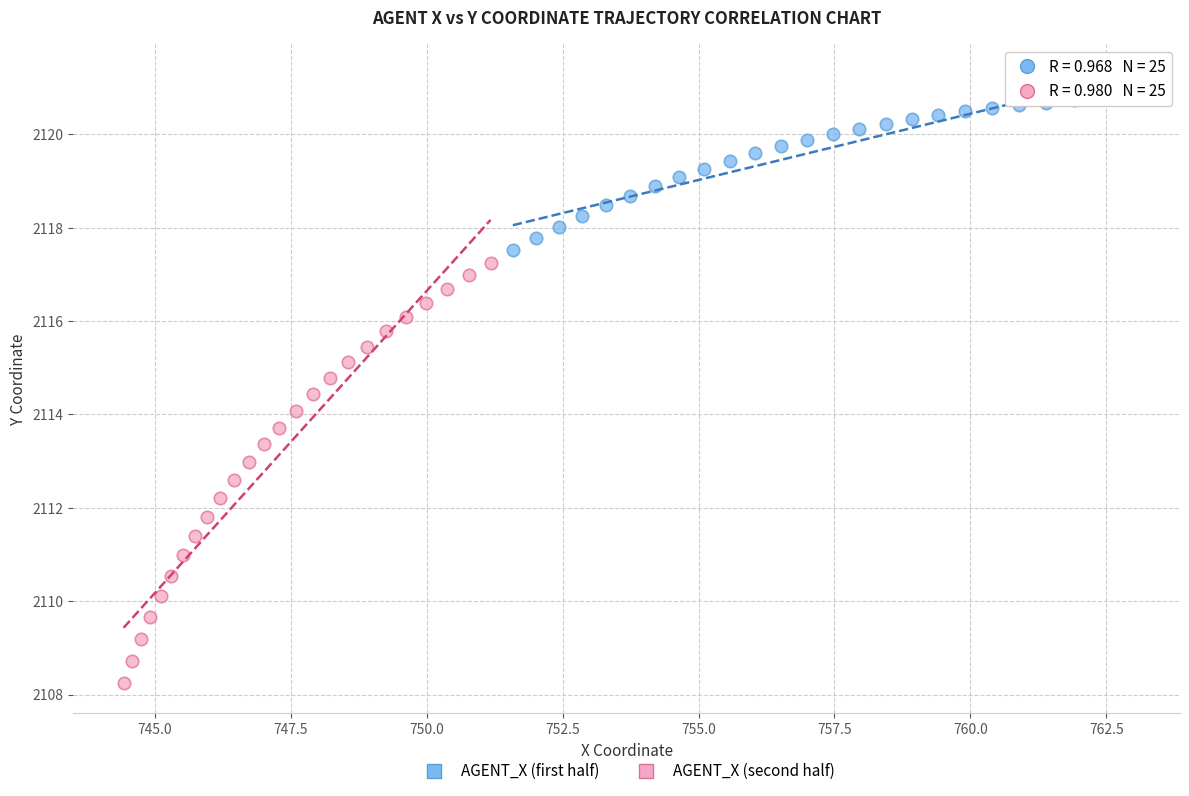

Which series has the largest Y range (max minus min)?

AGENT_X (second half)